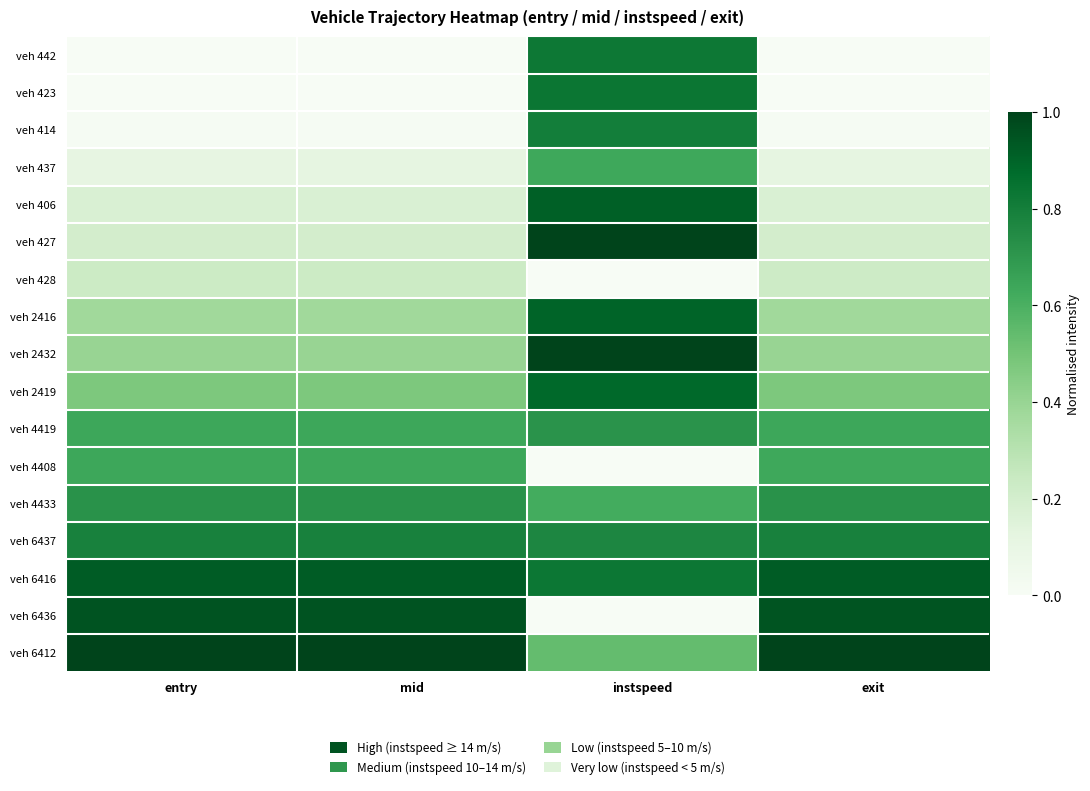

Between entry and mid, which is larger?

entry